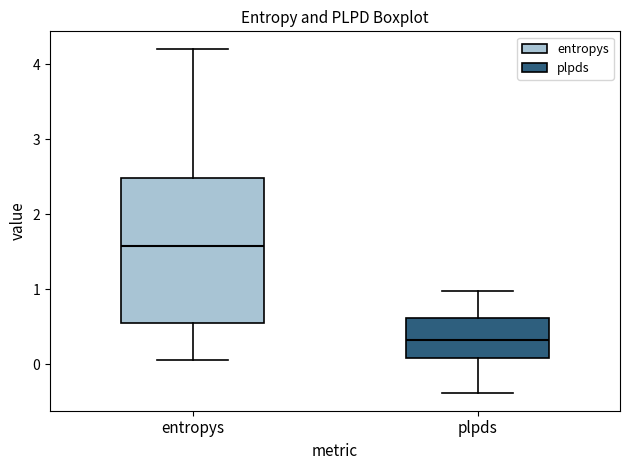

Reading left to right, transcribe this box plot: for each box, give where its median line is, the range the box spans, and where its two whiskers end, as read against the y-axis. The values are not printed on the chart, so give them approximately, as read against the axis.

entropys: median 1.6, box 0.5 to 2.5, whiskers 0.1 to 4.2
plpds: median 0.3, box 0.1 to 0.6, whiskers -0.4 to 1.0